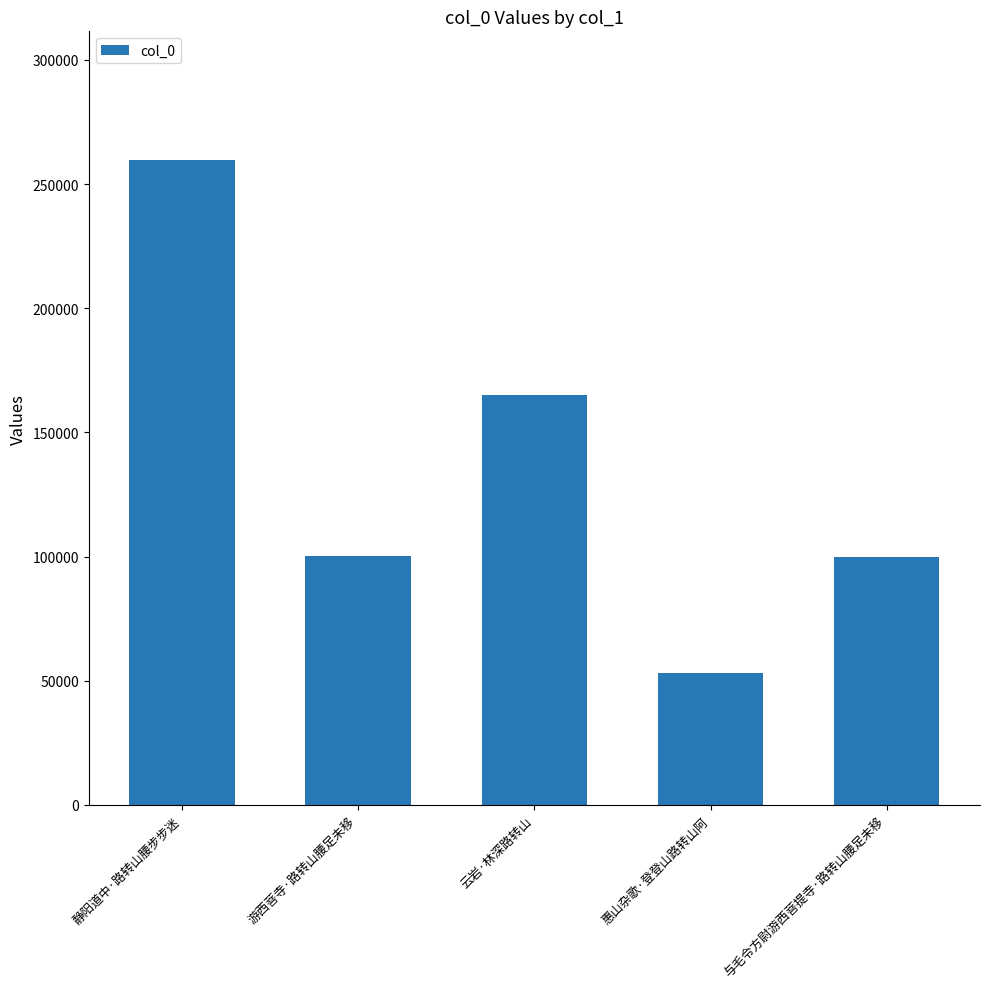

Are the bars horizontal?

No